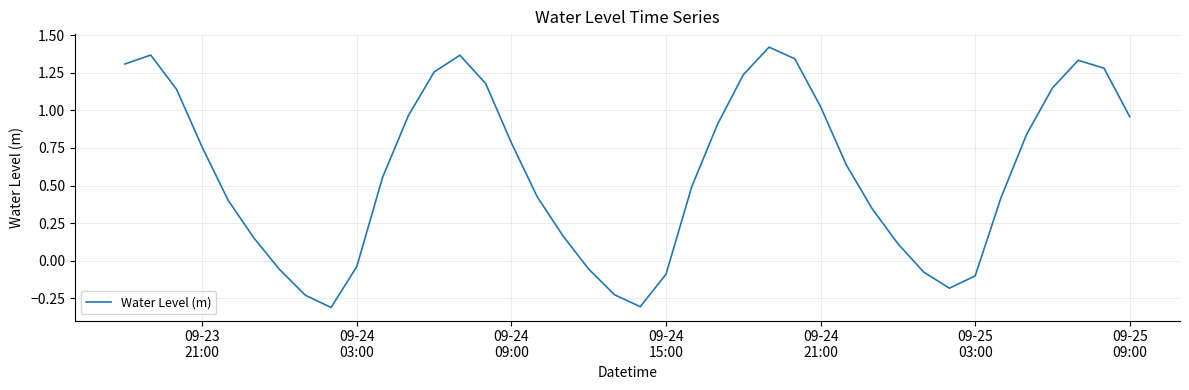

What is the difference between the maximum and minimum values?

1.7